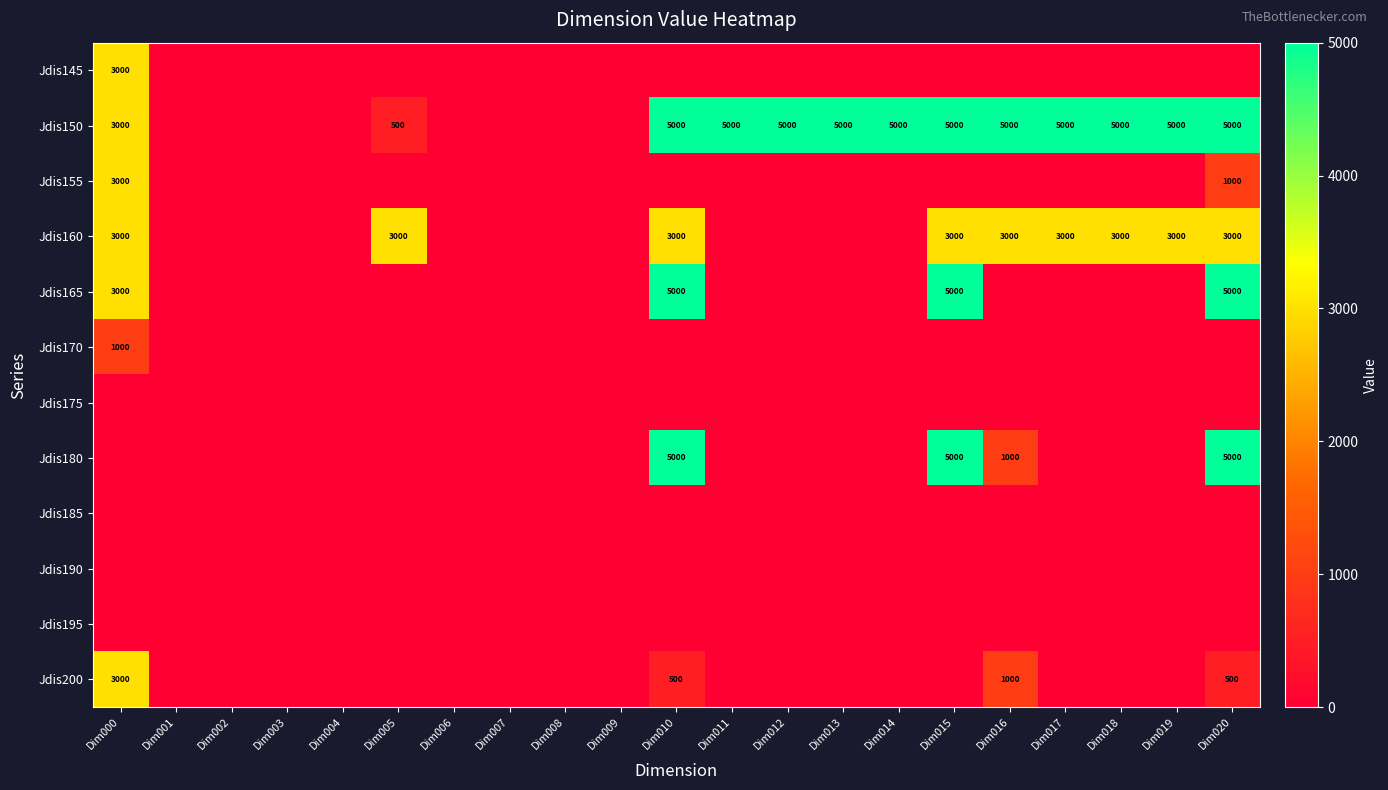

The value of Jdis165 at Dim015 is 8523. True or false?

False